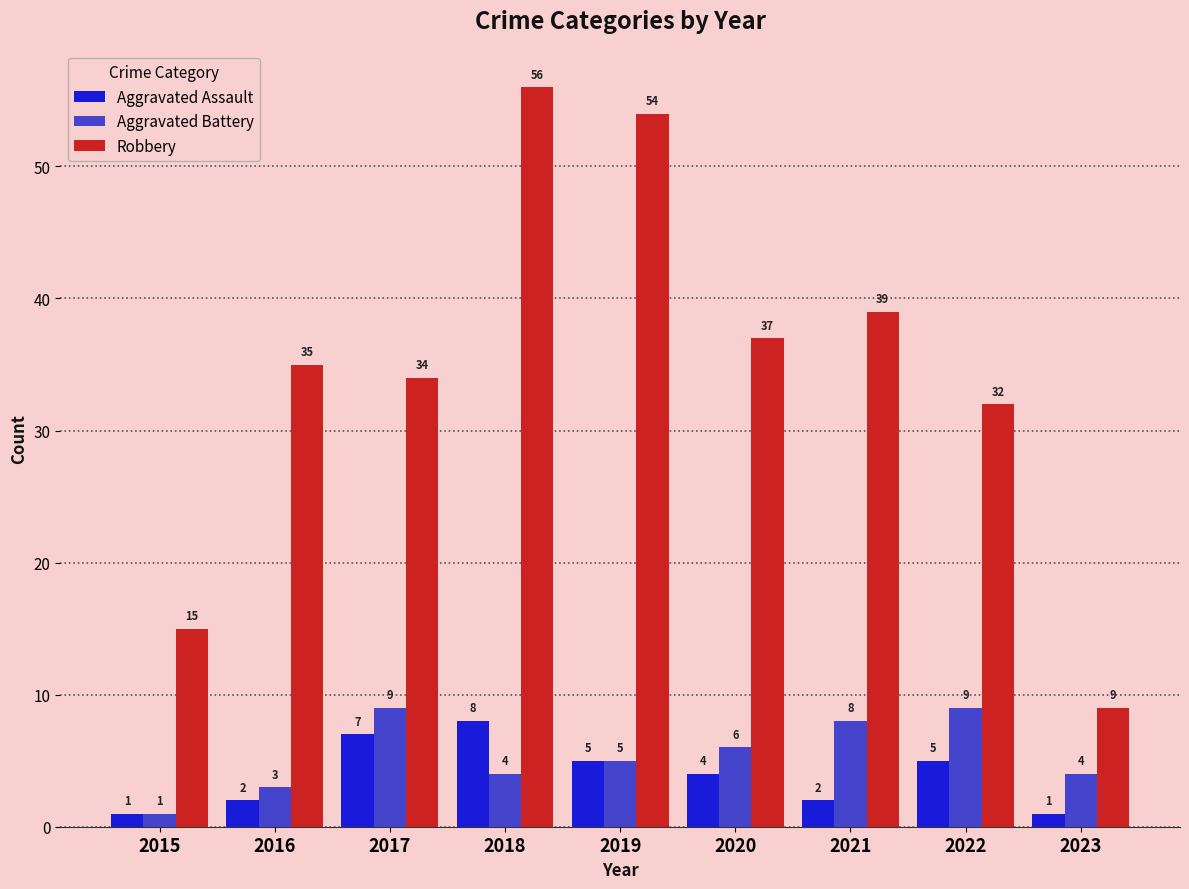

What is the value of the Aggravated Battery bar at the 1st from the left?

1